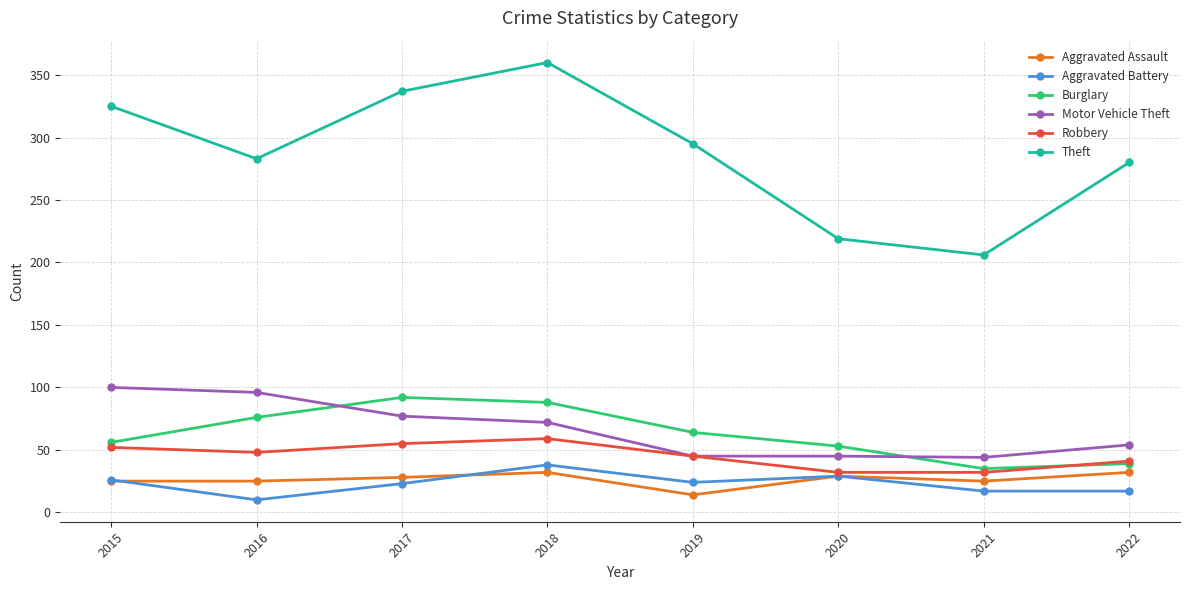

Rank the series at 2016 from lowest to highest value.

Aggravated Battery, Aggravated Assault, Robbery, Burglary, Motor Vehicle Theft, Theft